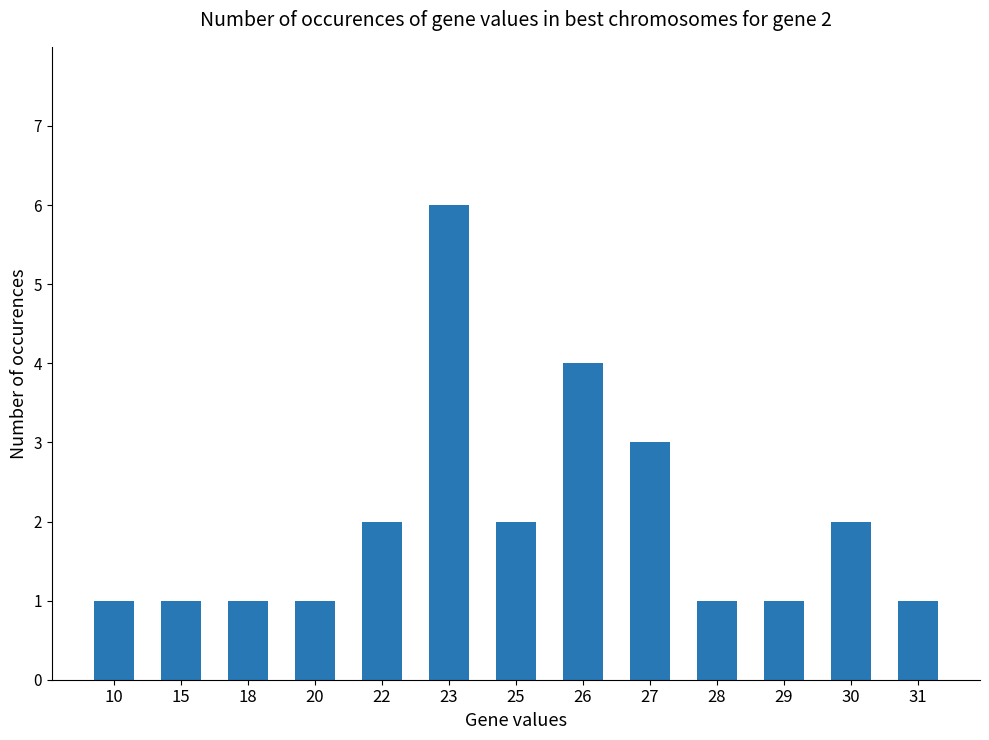

Are the bars horizontal?

No